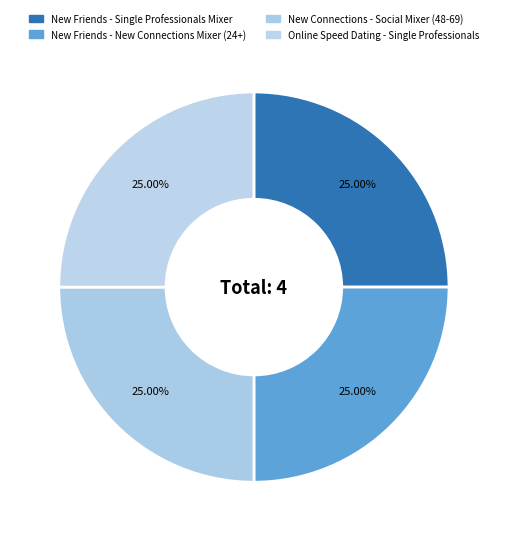

How many segments does this pie chart have?

4